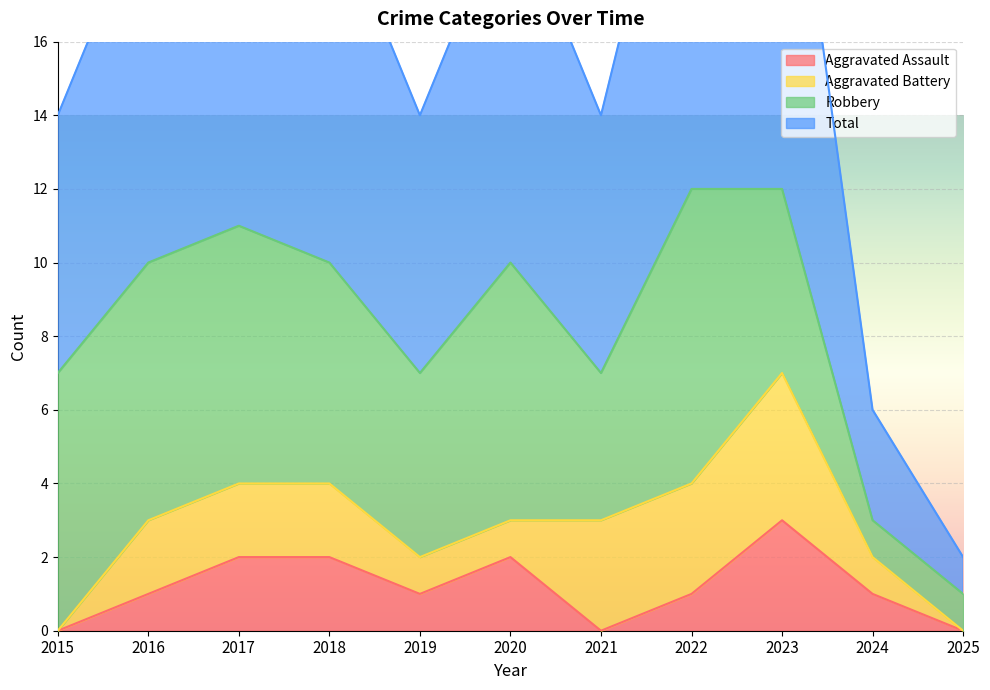

Where is the first local minimum for Aggravated Assault?

2019